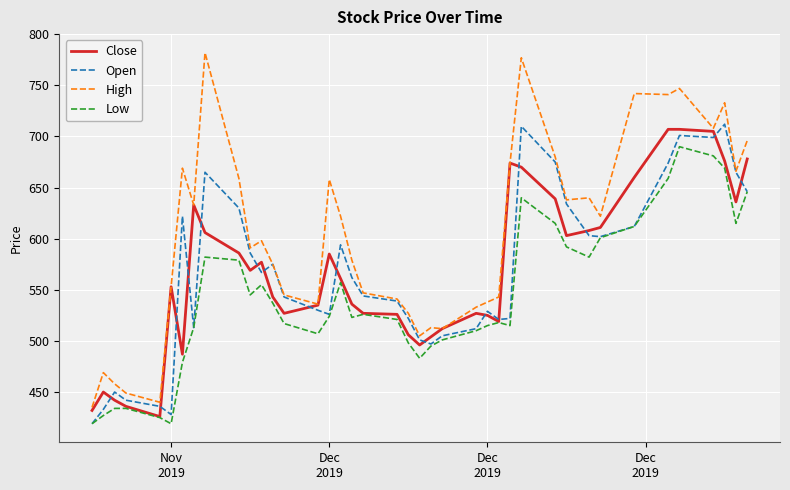

What is the sum of all Close values?

22700